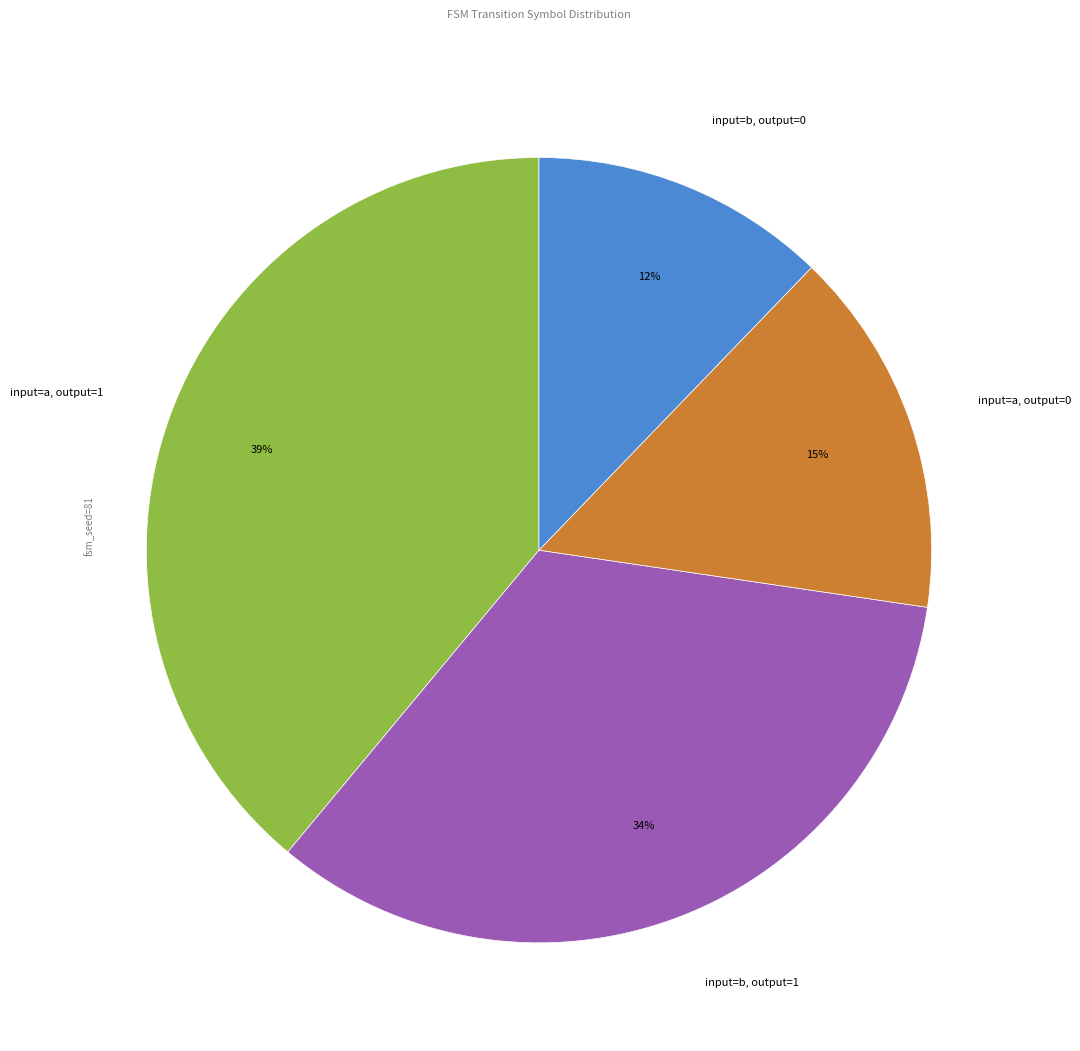

Is it true that input=b, output=0 is 5% of the pie?

False